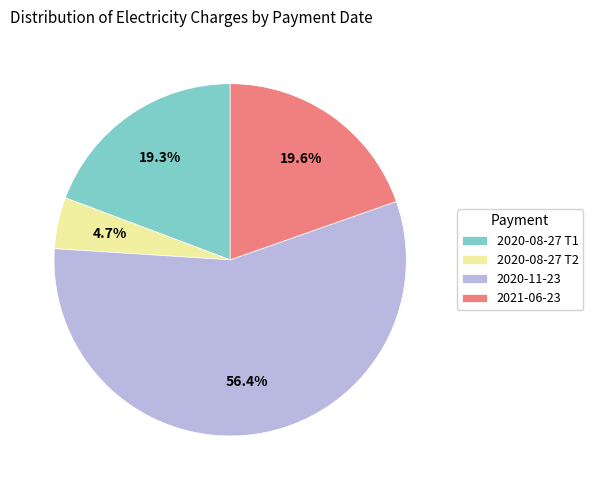

Combined, do 2020-08-27 T2 and 2020-08-27 T1 account for over 50%?

No